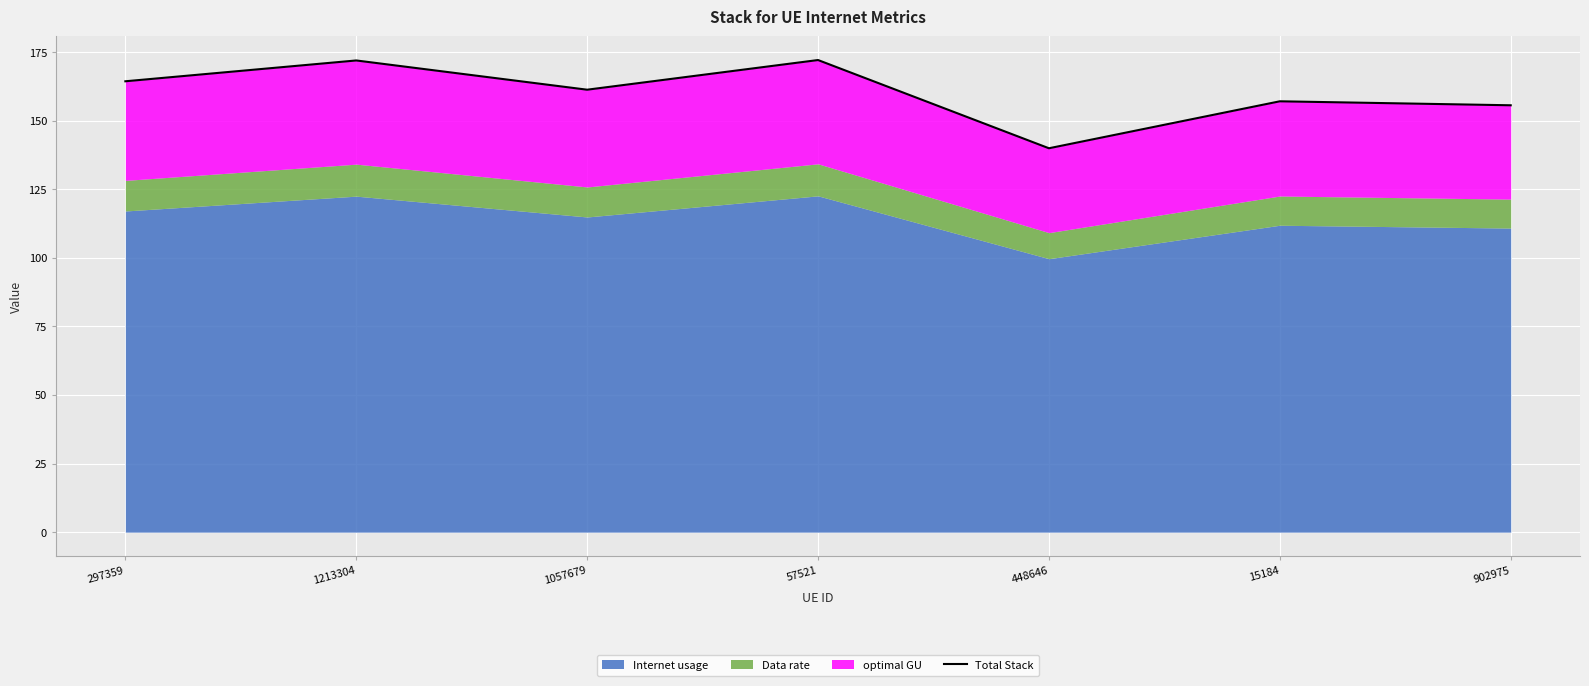

The chart shows a value of 263.8 at 297359. True or false?

False